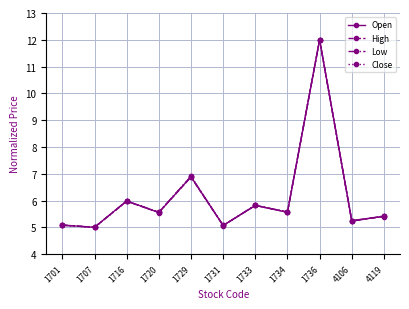

The Low series shows 5.1 at 1731. True or false?

True